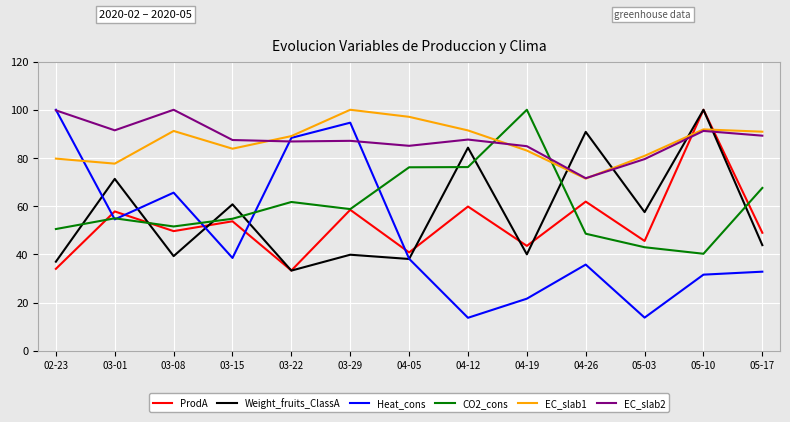

How many interior local peaks does the Heat_cons series have?

3